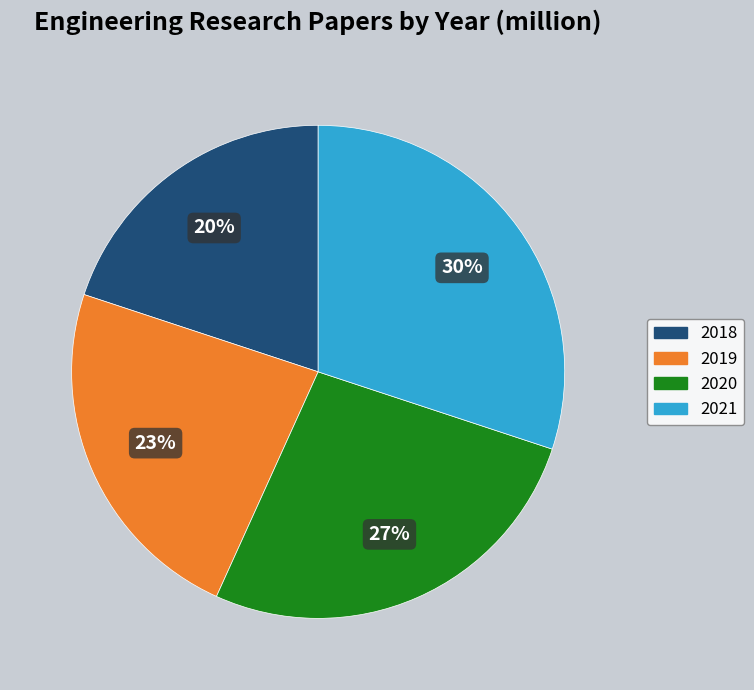

Is there a majority slice in this chart?

No